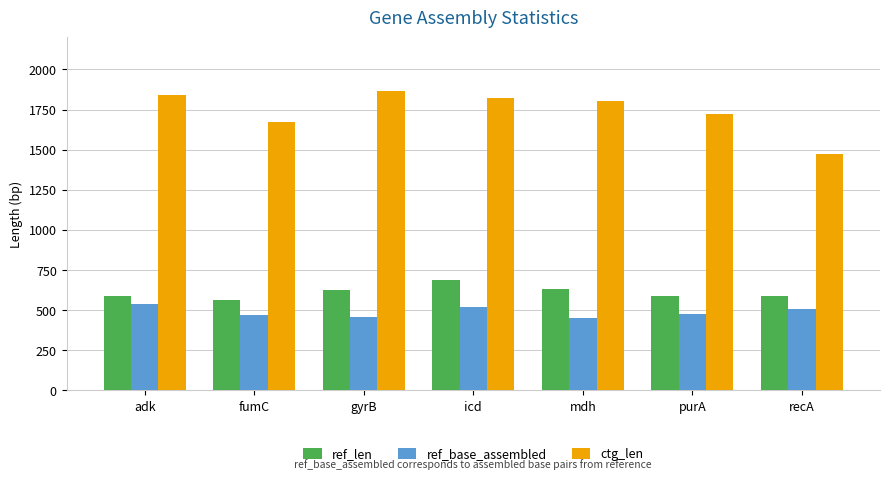

Rank the series by their maximum value, from lowest to highest.

ref_base_assembled, ref_len, ctg_len